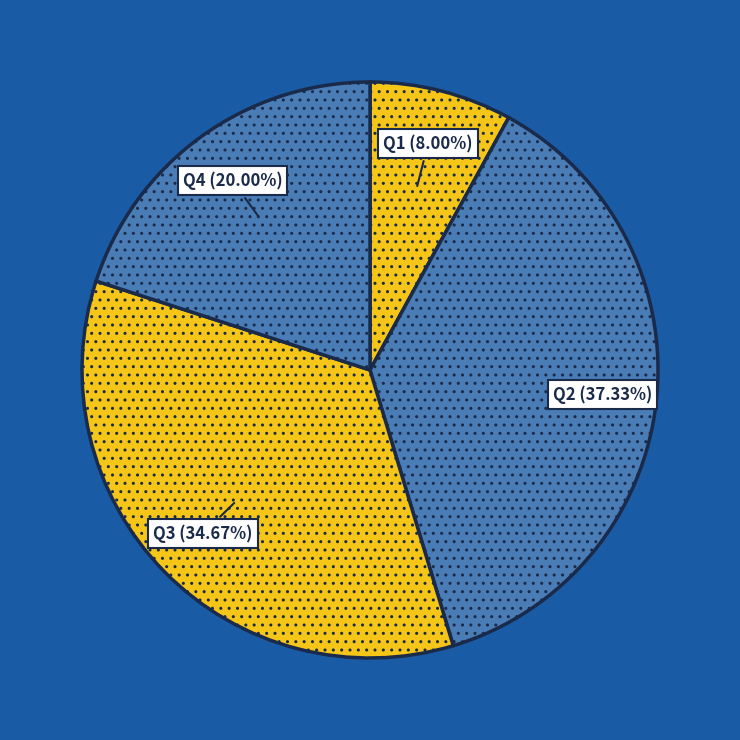

Which category has the smallest portion of the pie?

Q1